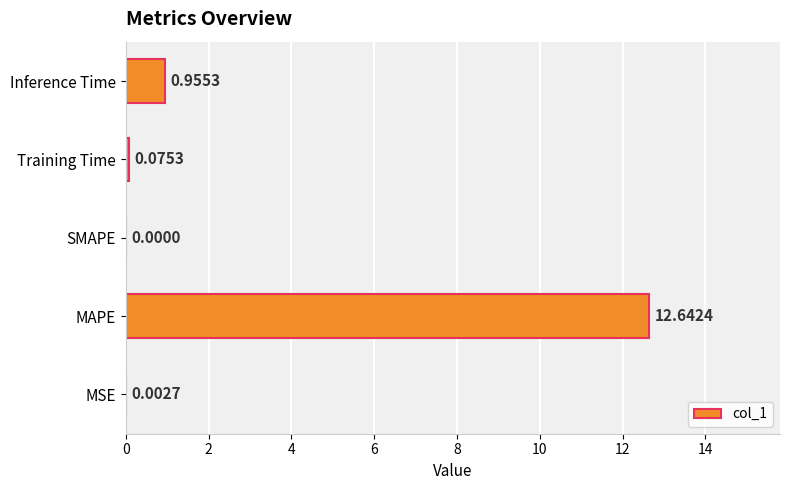

What is the average value?

2.7